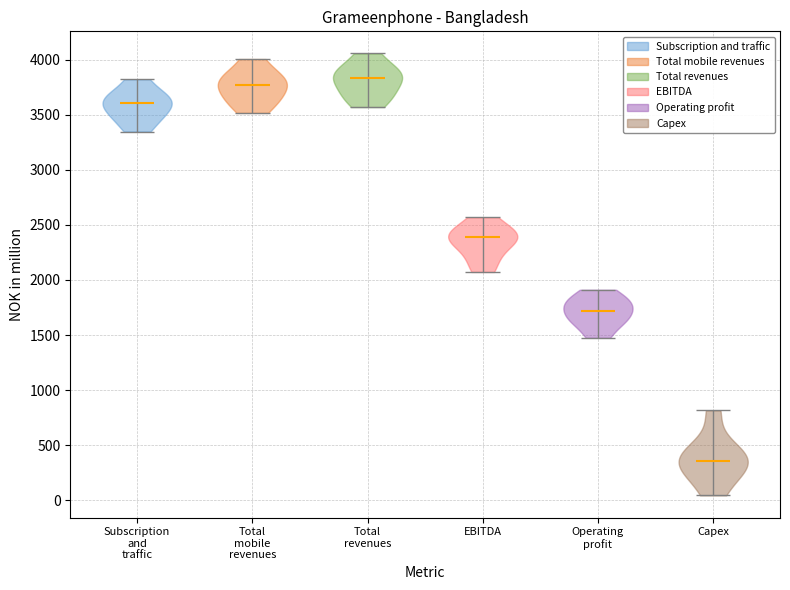

Reading left to right, read every violin against the y-axis: where its median line is, and the lowest and highest points it reaches. The values are not printed on the chart, so give them approximately, as read against the axis.

Subscription and traffic: median line 3600, lowest point 3350, highest point 3800
Total mobile revenues: median line 3750, lowest point 3500, highest point 4000
Total revenues: median line 3850, lowest point 3550, highest point 4050
EBITDA: median line 2400, lowest point 2050, highest point 2550
Operating profit: median line 1700, lowest point 1500, highest point 1900
Capex: median line 350, lowest point 50, highest point 800